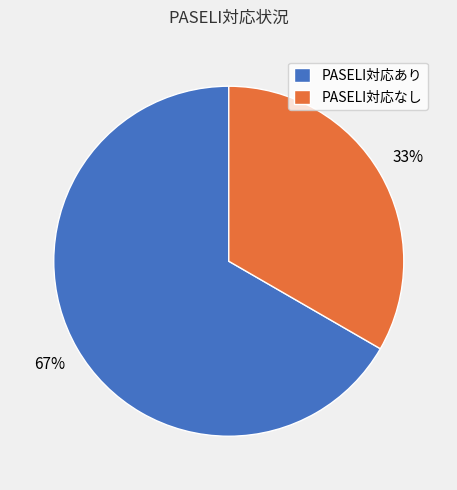

Between PASELI対応なし and PASELI対応あり, which is larger?

PASELI対応あり